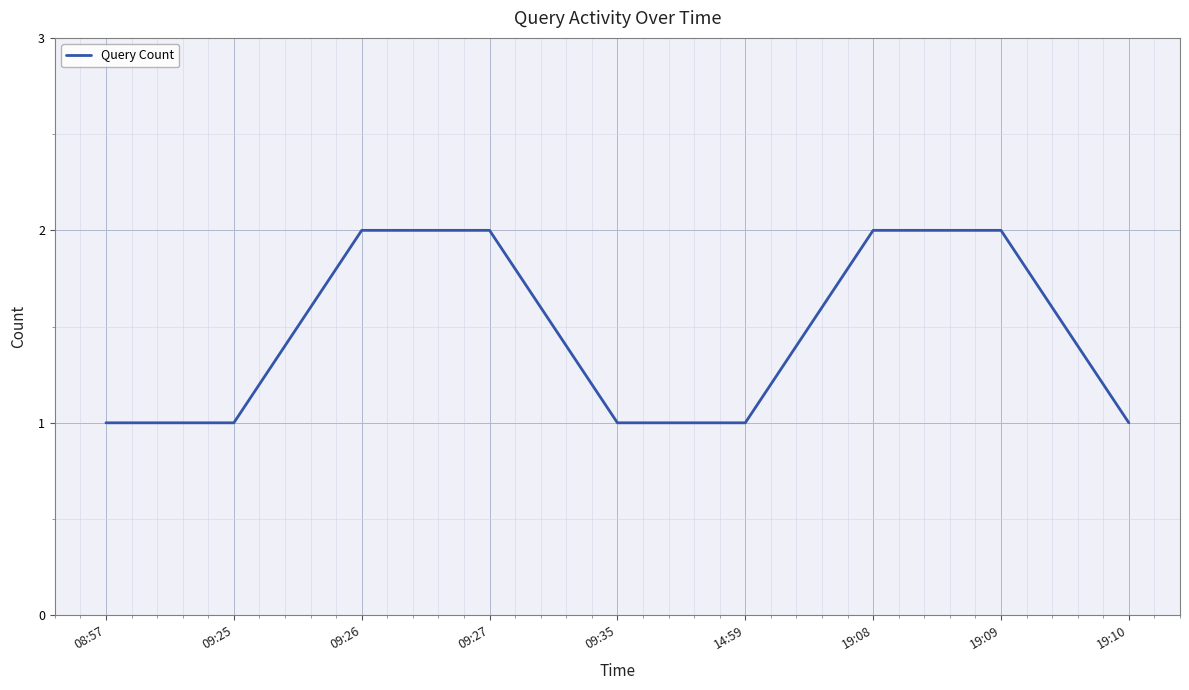

What is the difference between the maximum and minimum values?

1